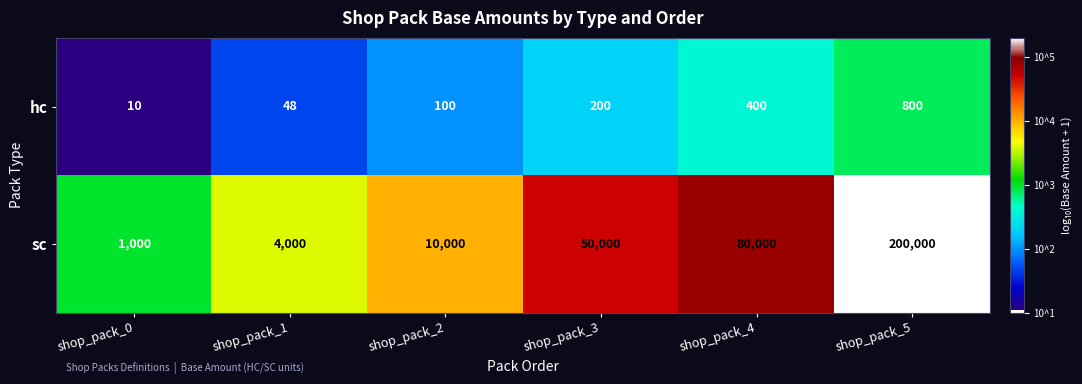

List the series in order of their overall mean, lowest first.

hc, sc